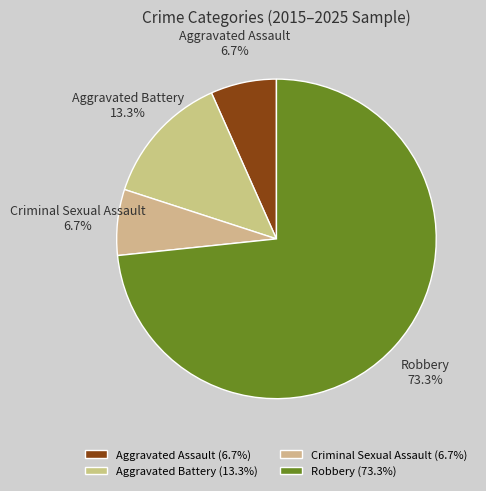

Which has a higher value, Aggravated Battery or Robbery?

Robbery